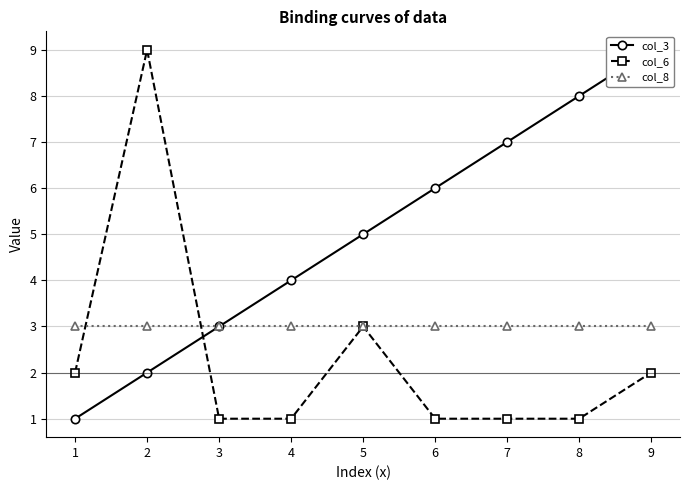

True or false: col_6 has more than 0 points higher than both neighbors.

True